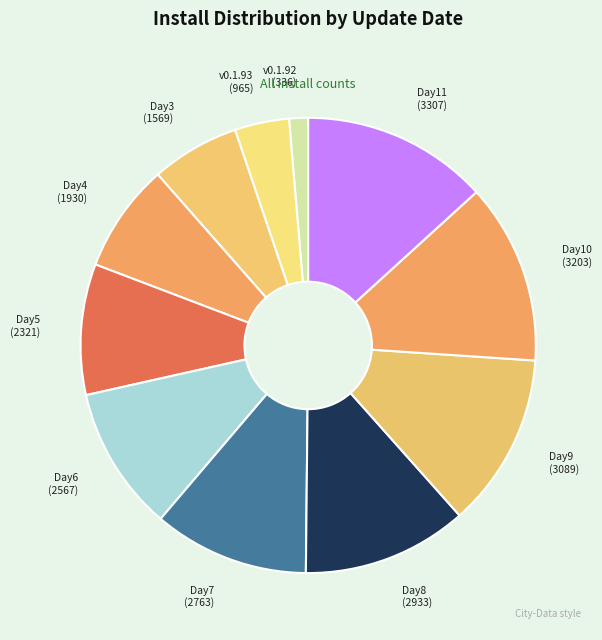

Which category has the smallest portion of the pie?

v0.1.92 (336)